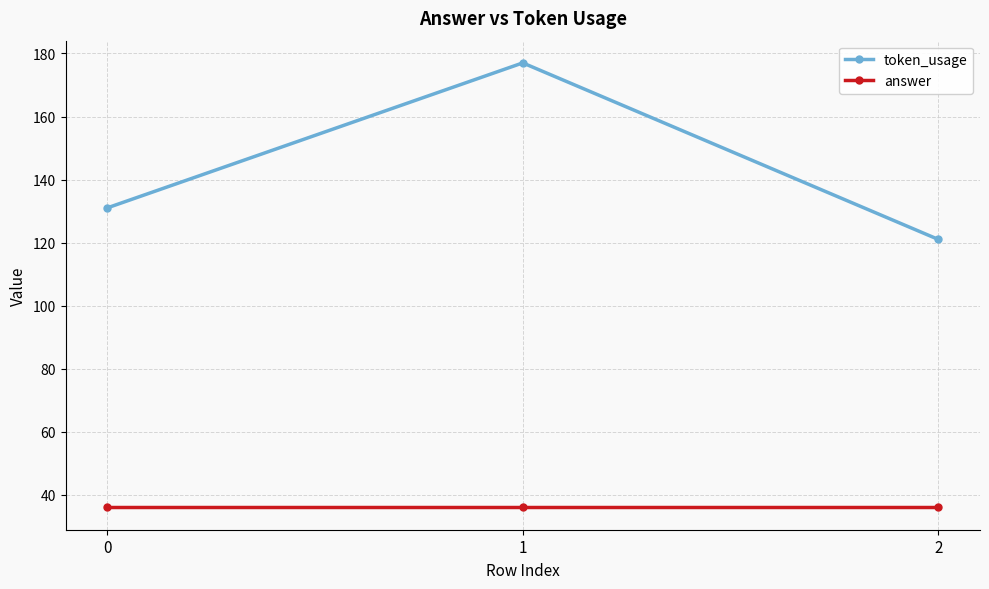

What is the average value of the answer series?

36